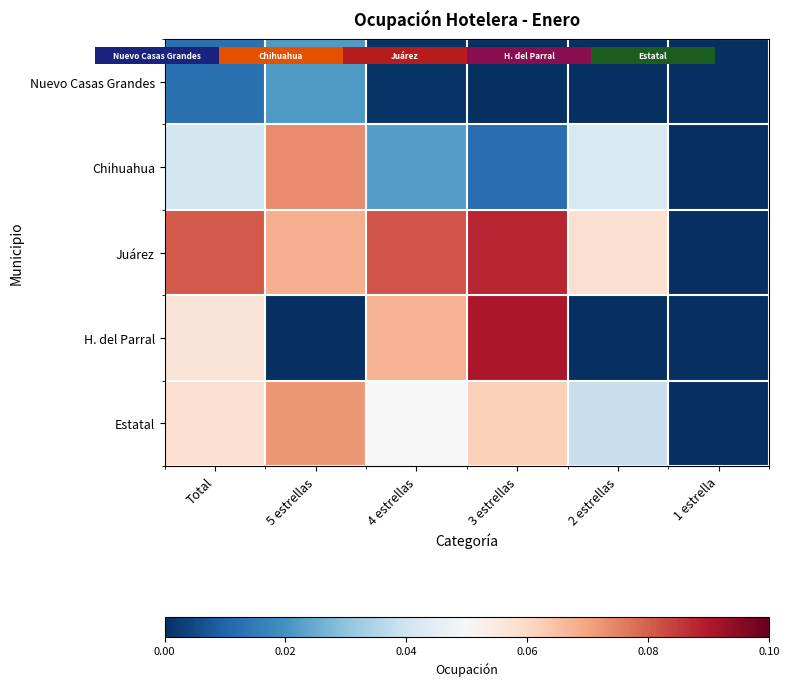

Which series has the largest range (max minus min)?

H. del Parral